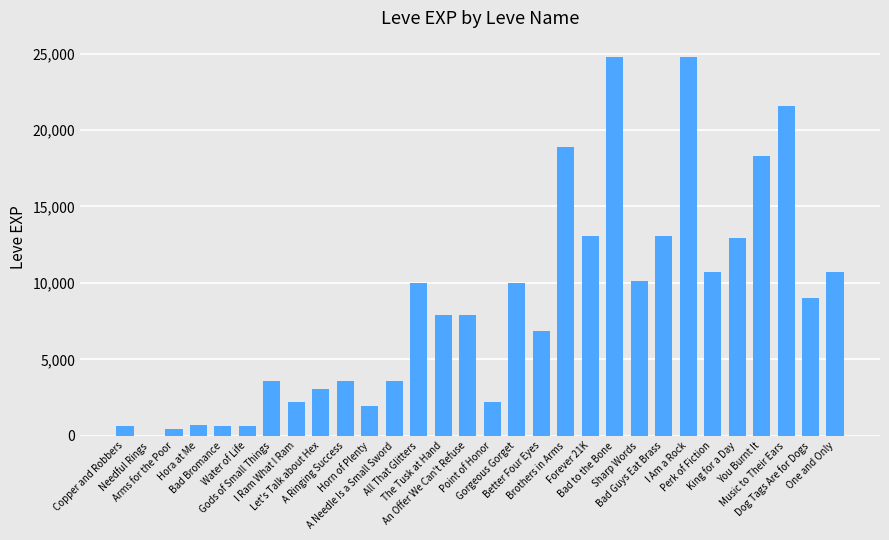

Are the bars horizontal?

No